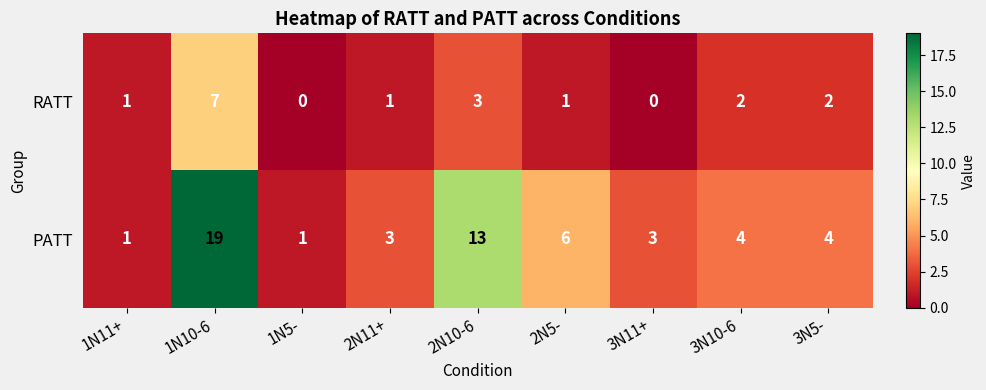

What is the difference between the maximum and second lowest values in the PATT series?

18